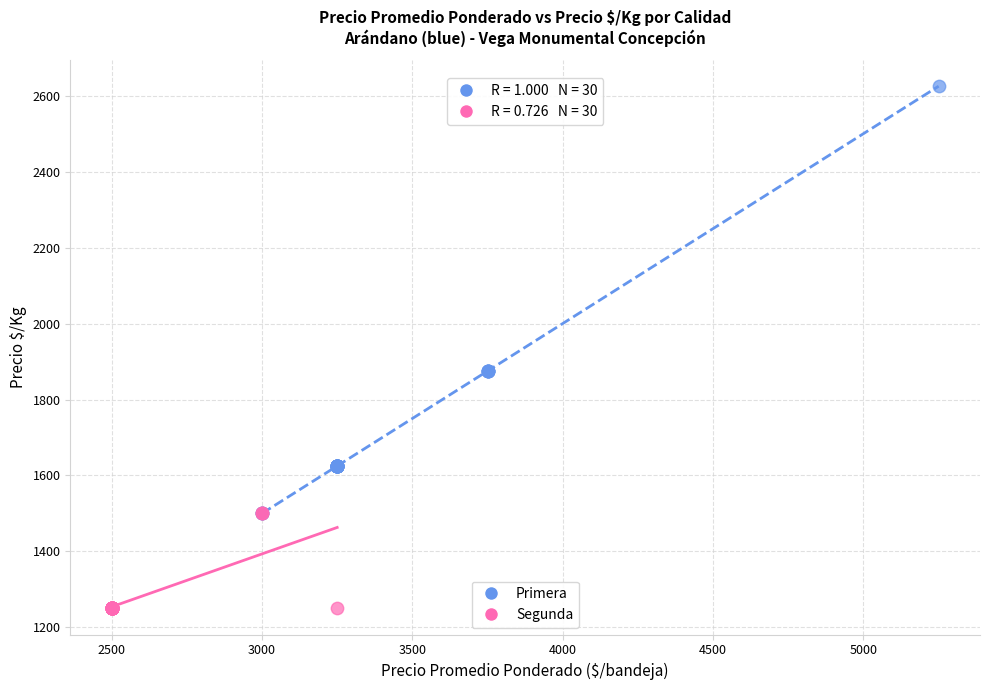

Which series has the widest spread of Y values?

Primera